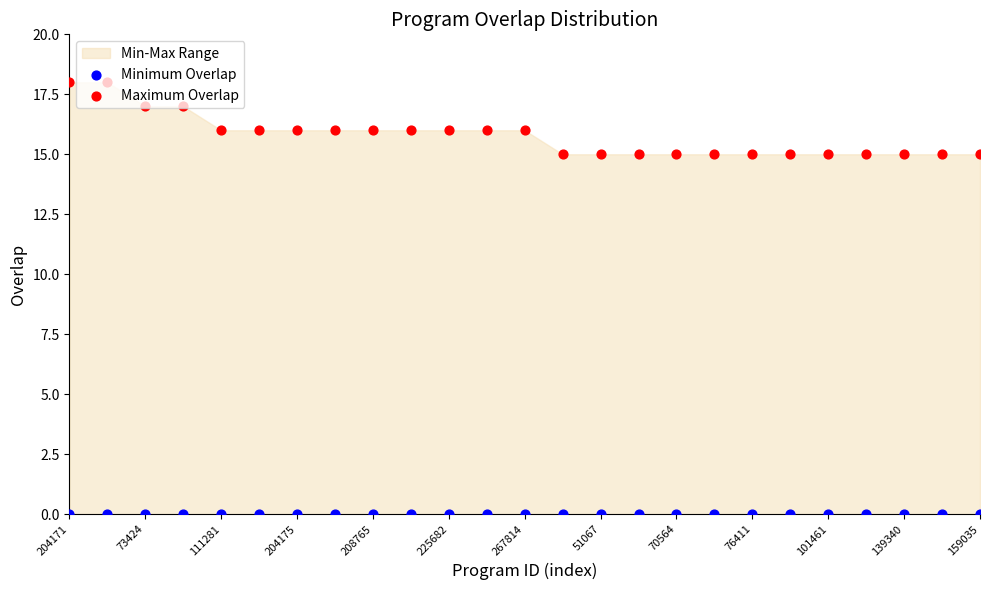

What is the total value across all series at 17?

15